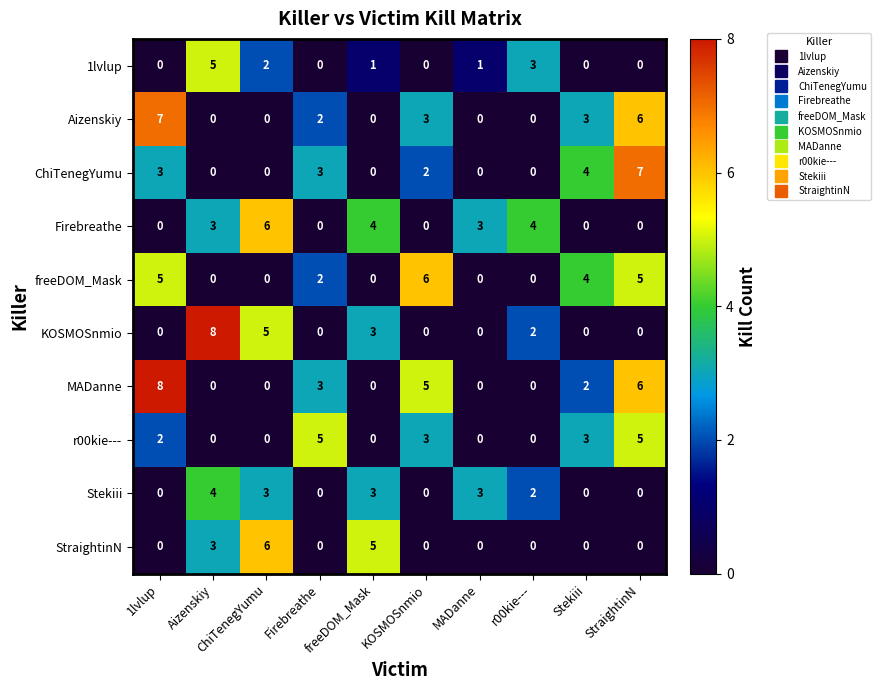

What is the greatest value displayed?

8